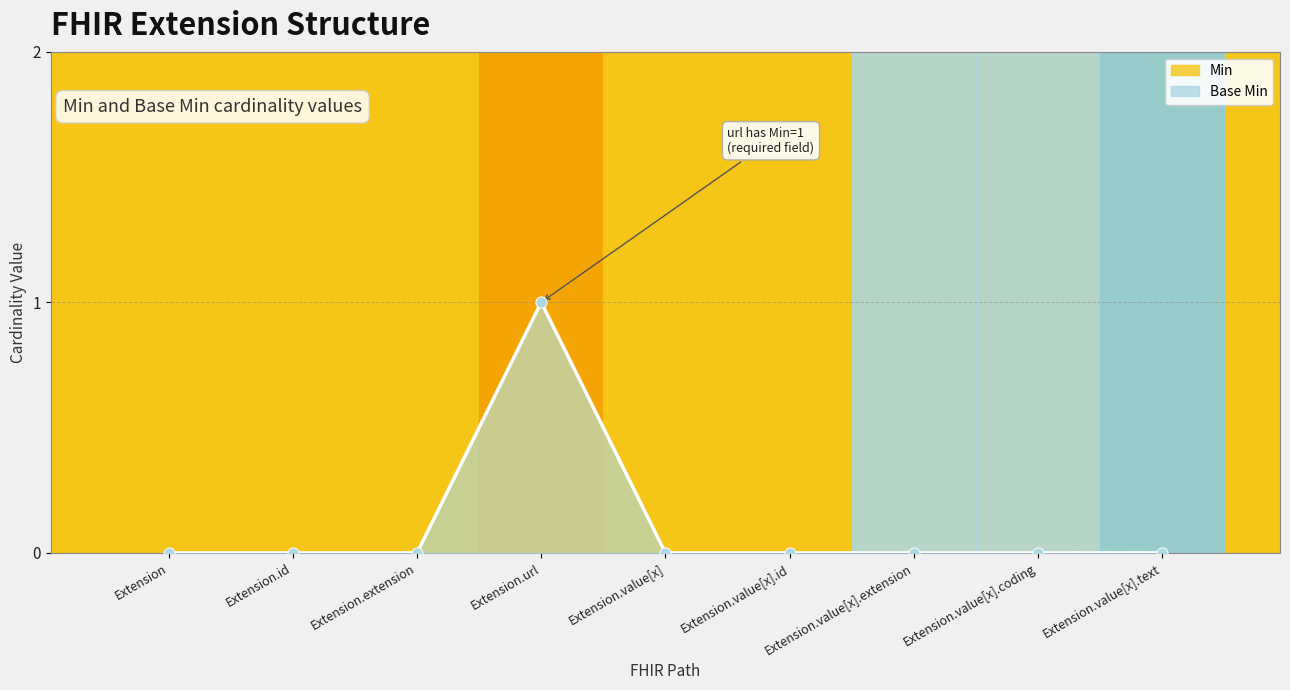

At how many categories does at least one series exceed 0?

1